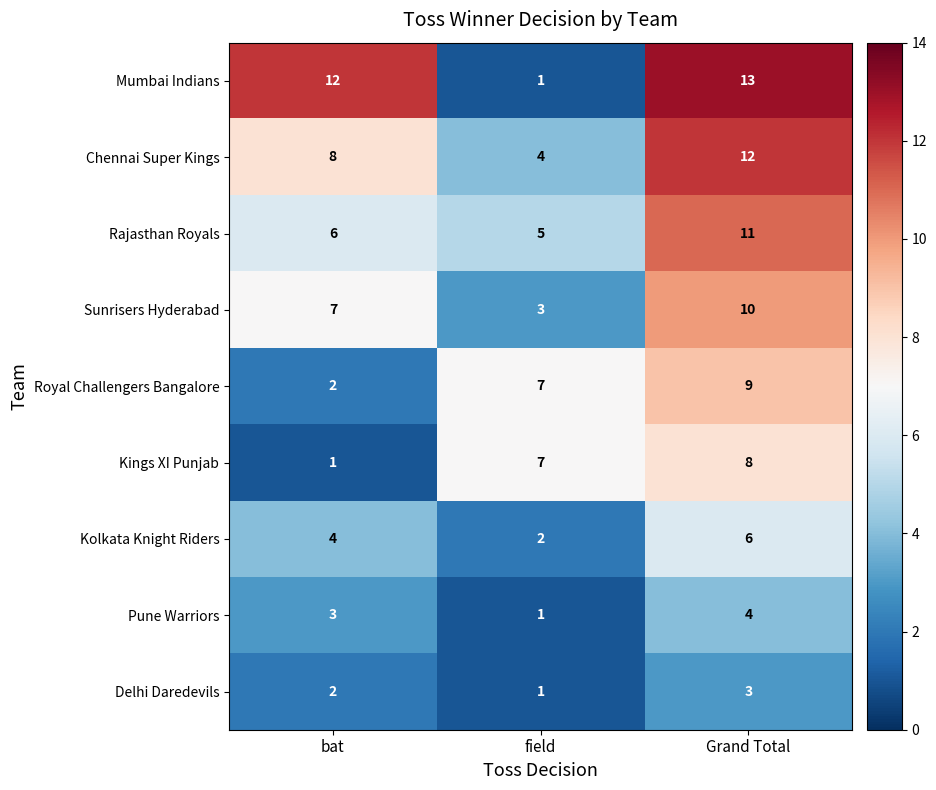

Reading right to left, list all the values displayed in this chart.

Mumbai Indians: Grand Total=13	field=1	bat=12
Chennai Super Kings: Grand Total=12	field=4	bat=8
Rajasthan Royals: Grand Total=11	field=5	bat=6
Sunrisers Hyderabad: Grand Total=10	field=3	bat=7
Royal Challengers Bangalore: Grand Total=9	field=7	bat=2
Kings XI Punjab: Grand Total=8	field=7	bat=1
Kolkata Knight Riders: Grand Total=6	field=2	bat=4
Pune Warriors: Grand Total=4	field=1	bat=3
Delhi Daredevils: Grand Total=3	field=1	bat=2